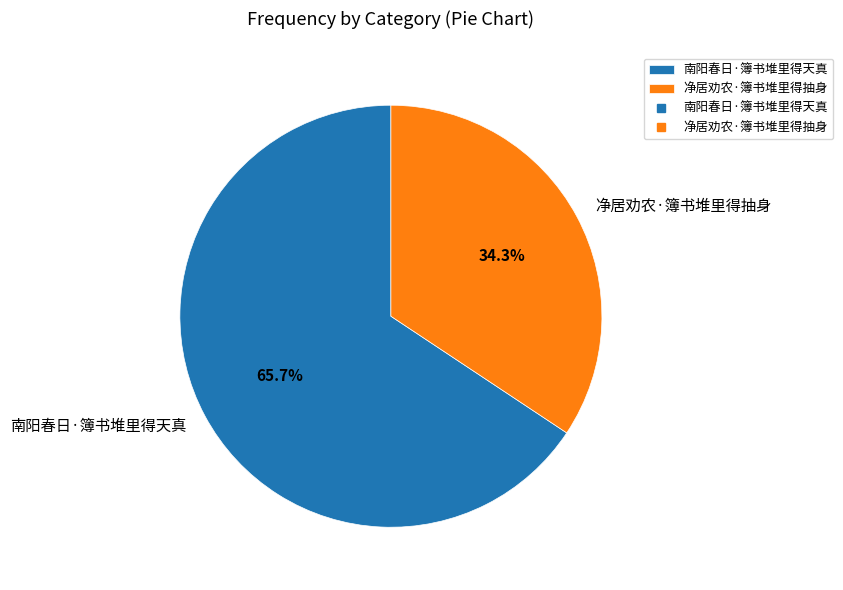

Which slice is the smallest?

净居劝农·簿书堆里得抽身